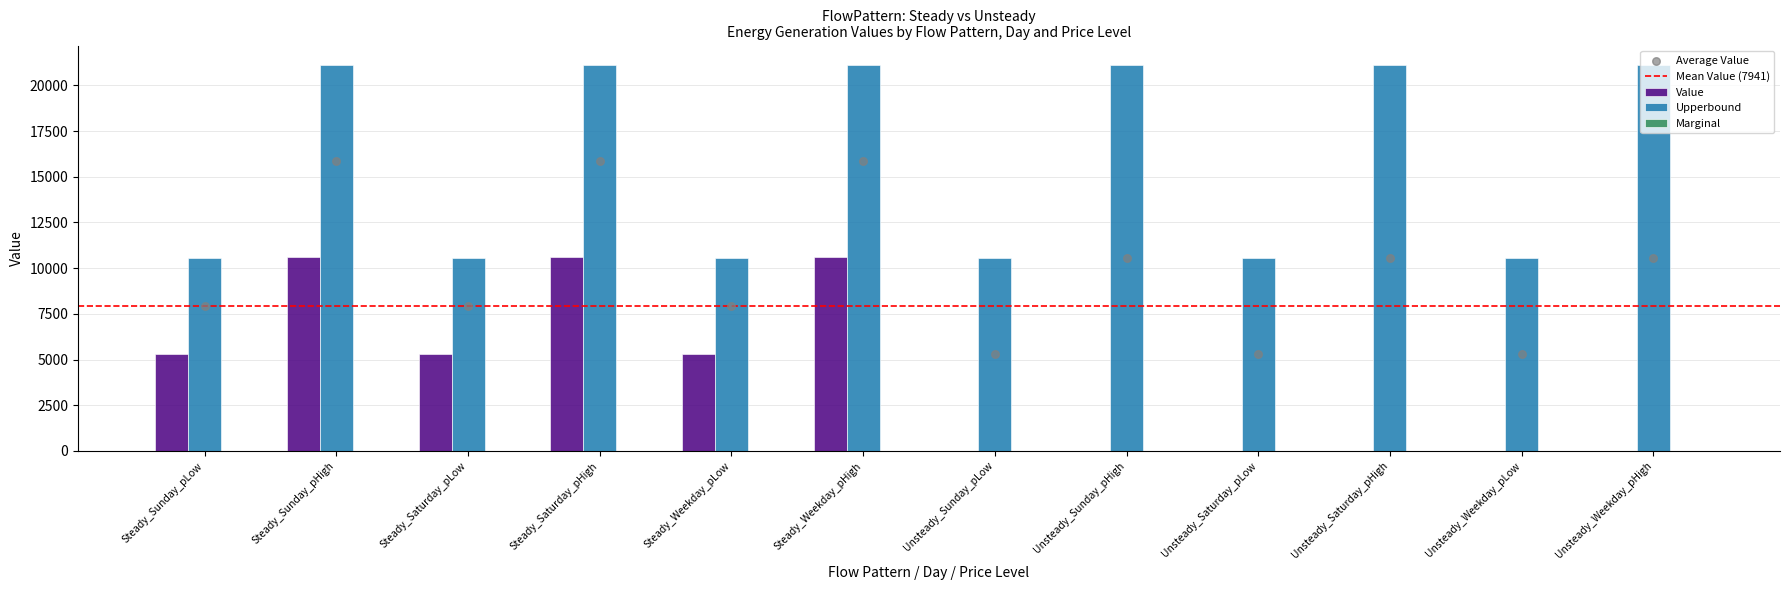

At how many categories does at least one series exceed 16497?

6